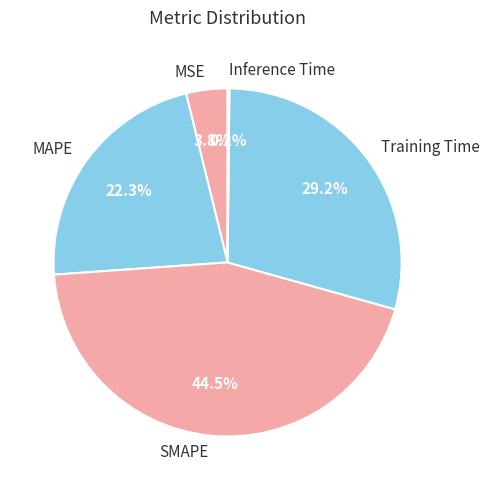

Do SMAPE and MSE together represent more than half of the pie?

No